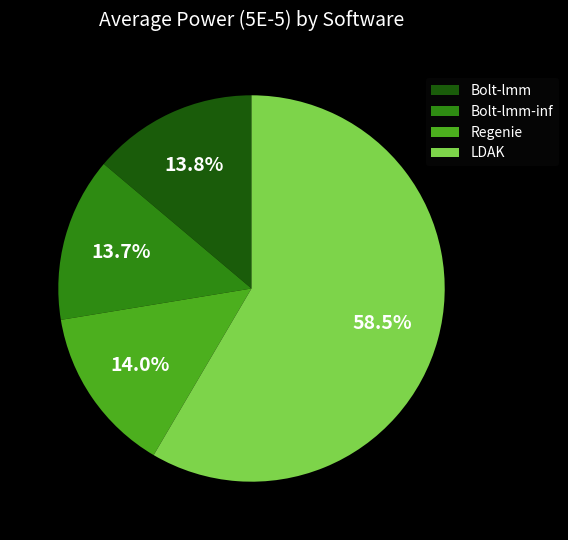

Does LDAK account for over 50% of the chart?

Yes